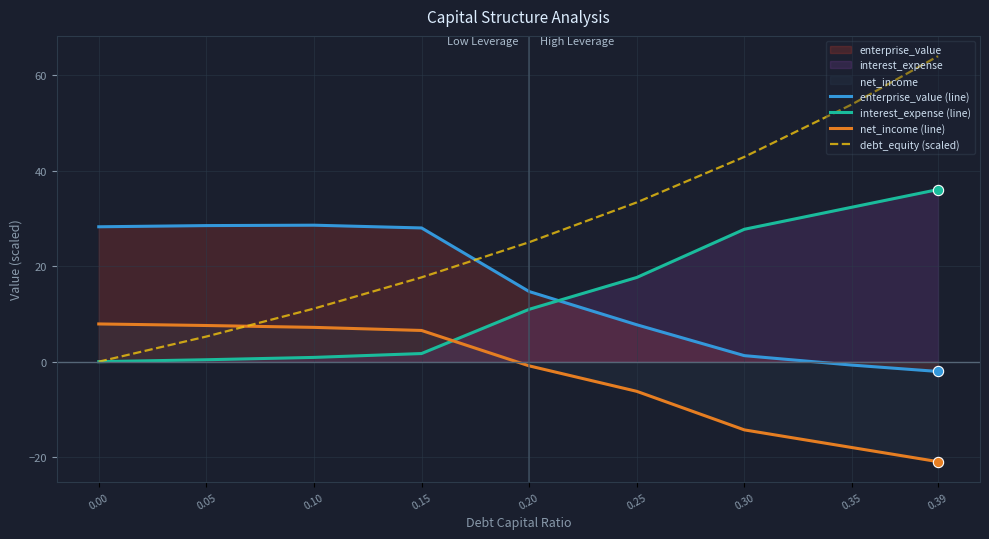

Which series reaches the minimum Y coordinate?

net_income (line)